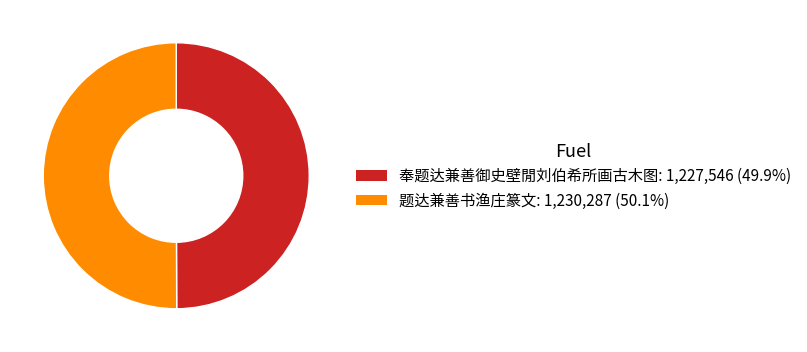

Is it true that 奉题达兼善御史壁閒刘伯希所画古木图 is 57% of the pie?

False